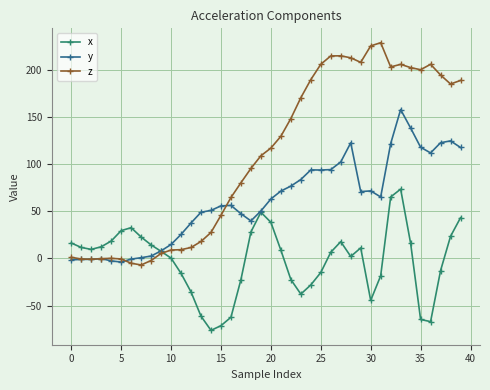

How many lines are shown in the chart?

3